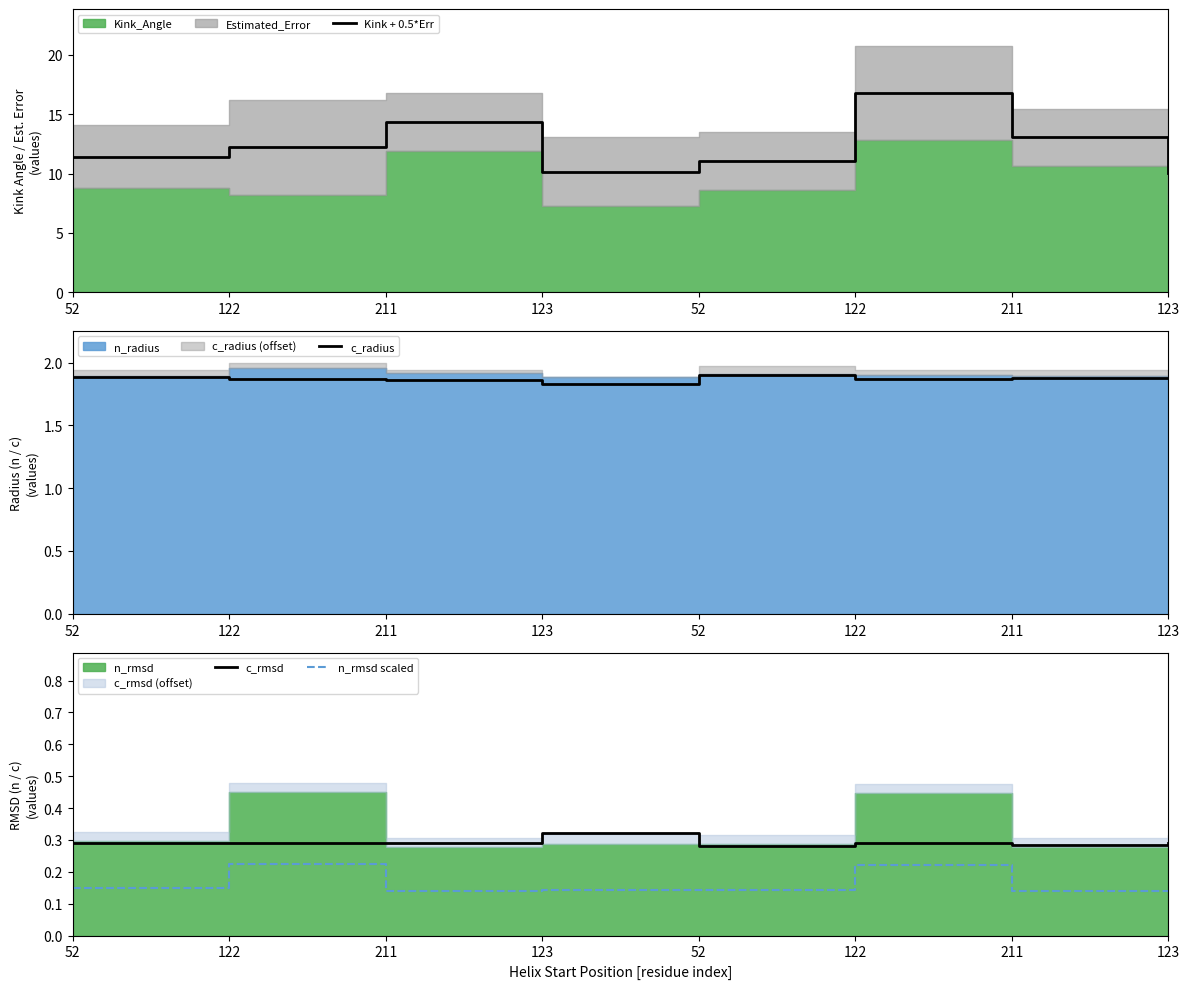

The value of n_rmsd scaled at 211 is 0.1. True or false?

False